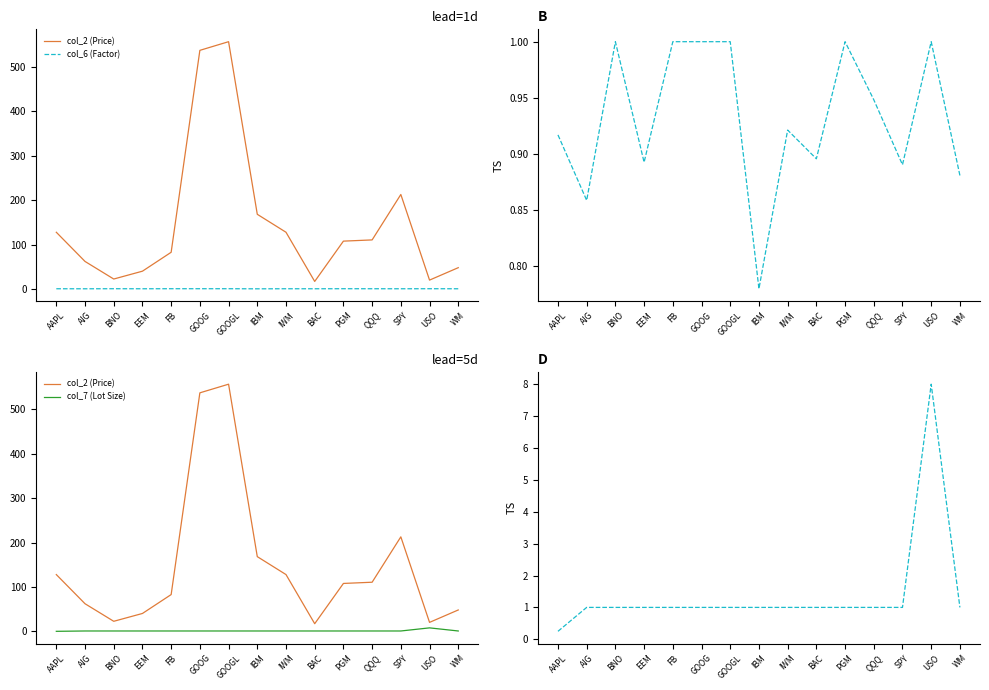

How many interior local peaks does the col_2 (Price) series have?

2